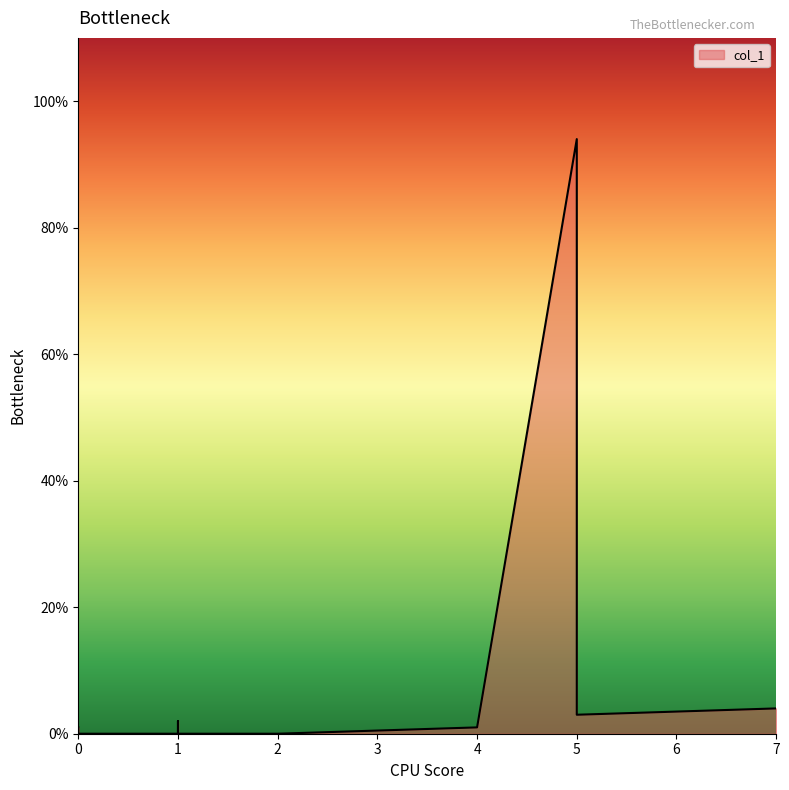

True or false: there are more than 0 points higher than both neighbors.

True